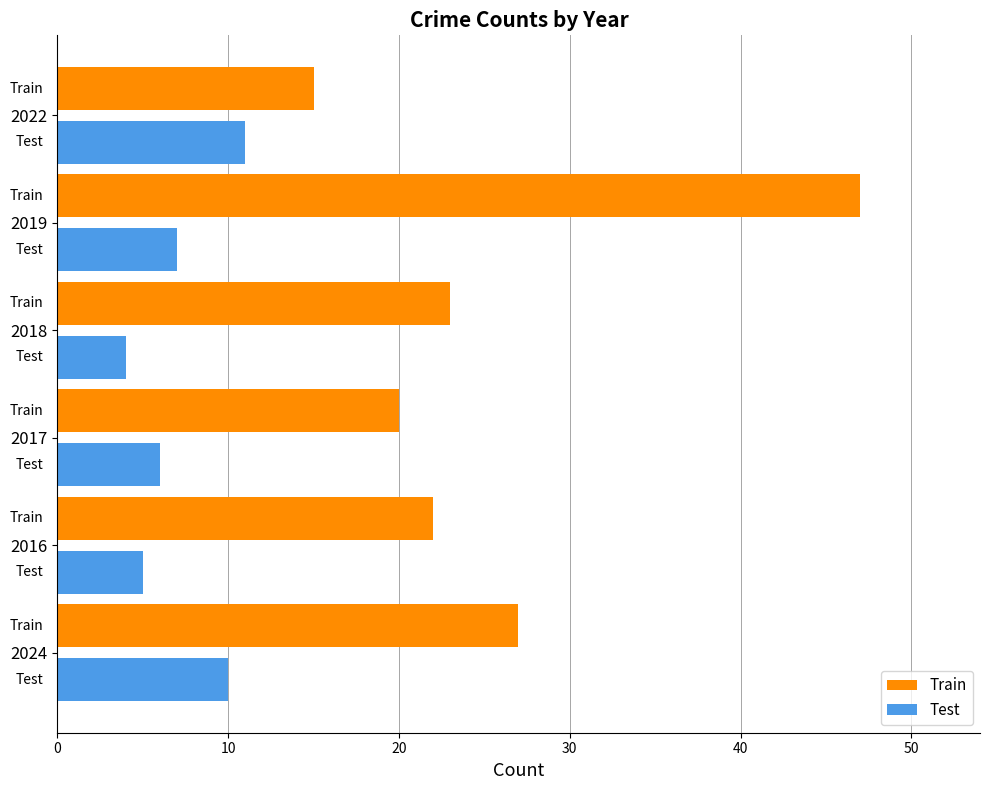

What is the difference between the maximum and minimum values in the Train series?

32